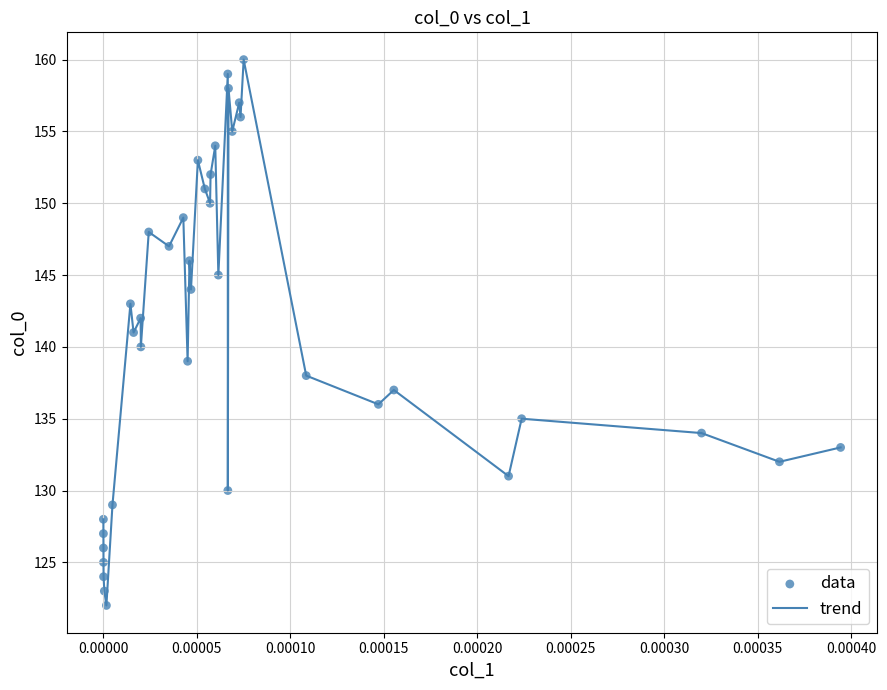

What is the greatest value displayed?

160